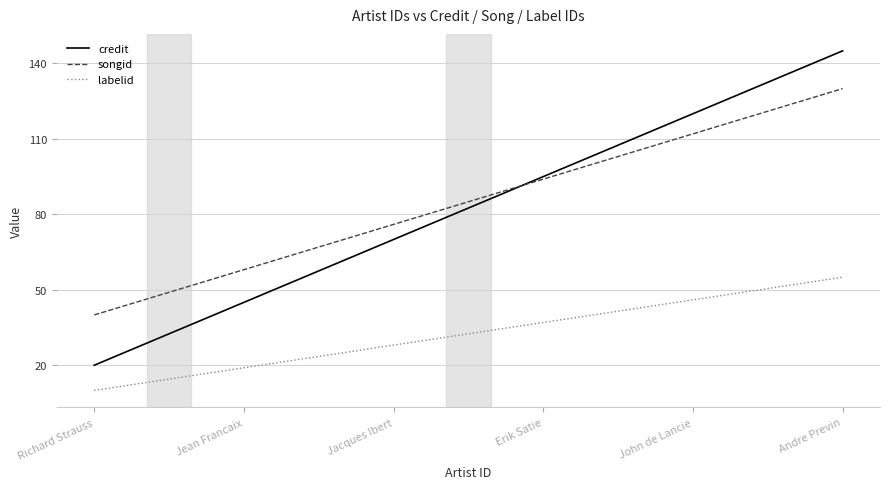

What is the greatest value displayed?

145